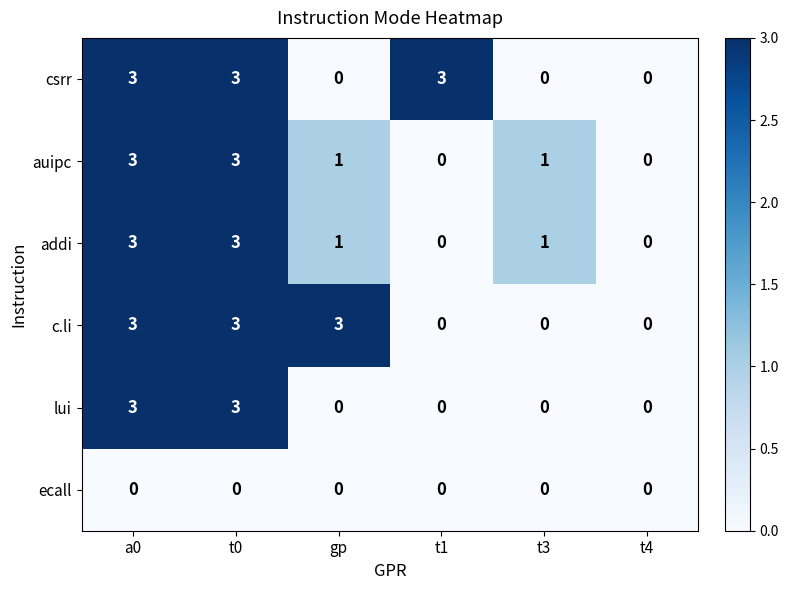

What is the maximum value shown in the chart?

3